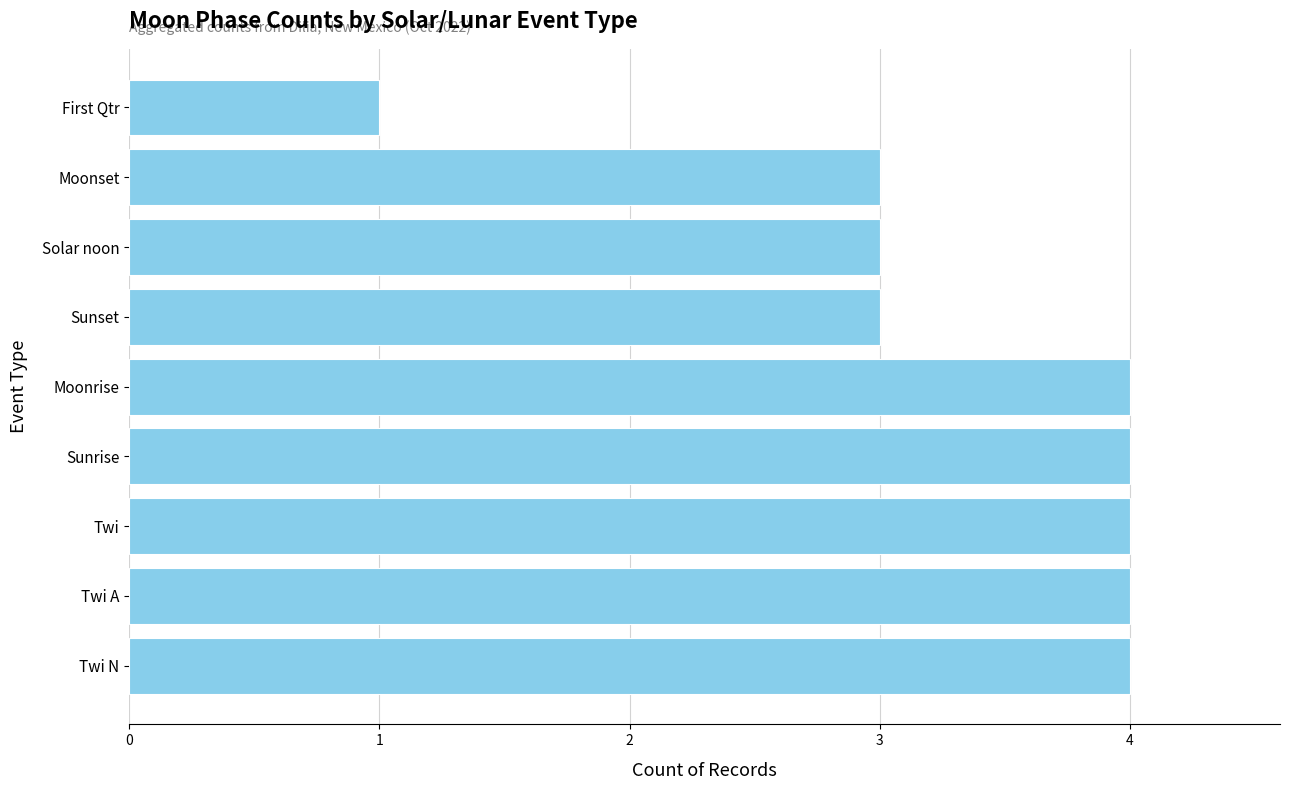

How many bars are there in total?

9